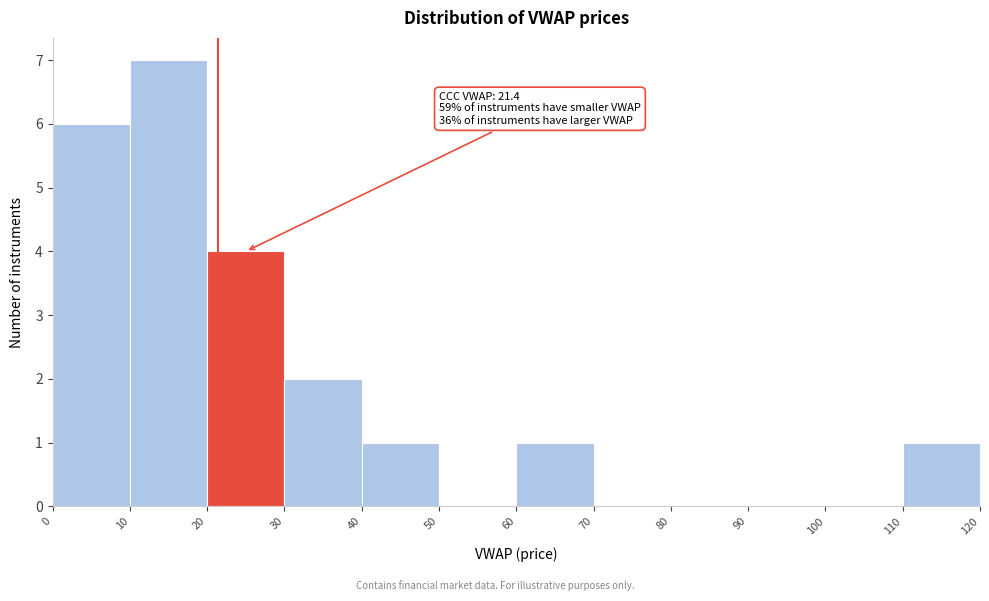

Which range on the x-axis has the tallest bar?

10 to 20